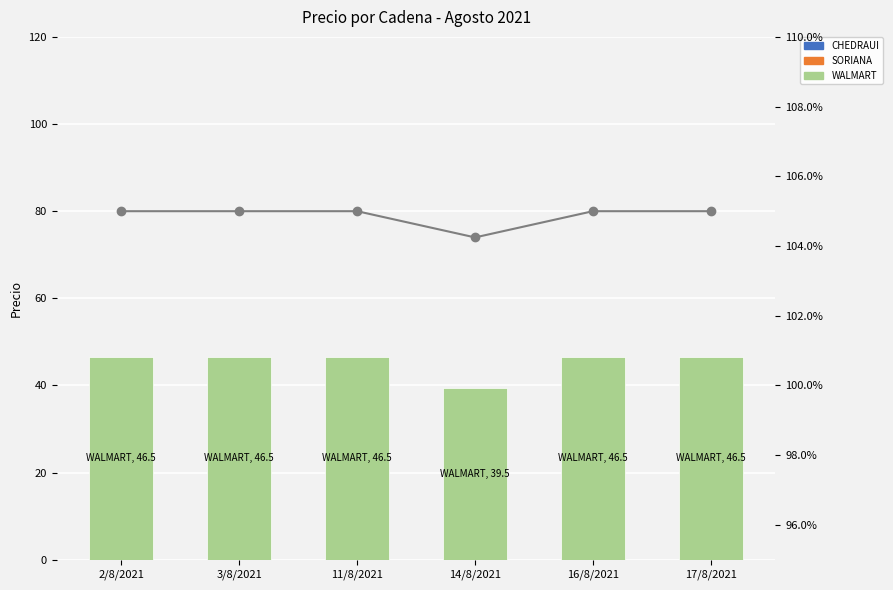

How many groups of bars are there?

6